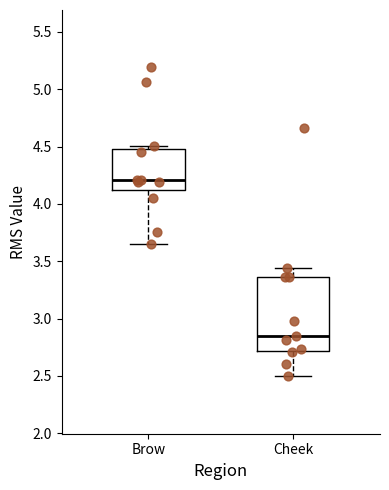

Reading left to right, transcribe this box plot: for each box, give where its median line is, the range the box spans, and where its two whiskers end, as read against the y-axis. The values are not printed on the chart, so give them approximately, as read against the axis.

Brow: median 4.20, box 4.10 to 4.50, whiskers 3.65 to 4.50 (just above the box's upper edge)
Cheek: median 2.85, box 2.70 to 3.35, whiskers 2.50 to 3.45